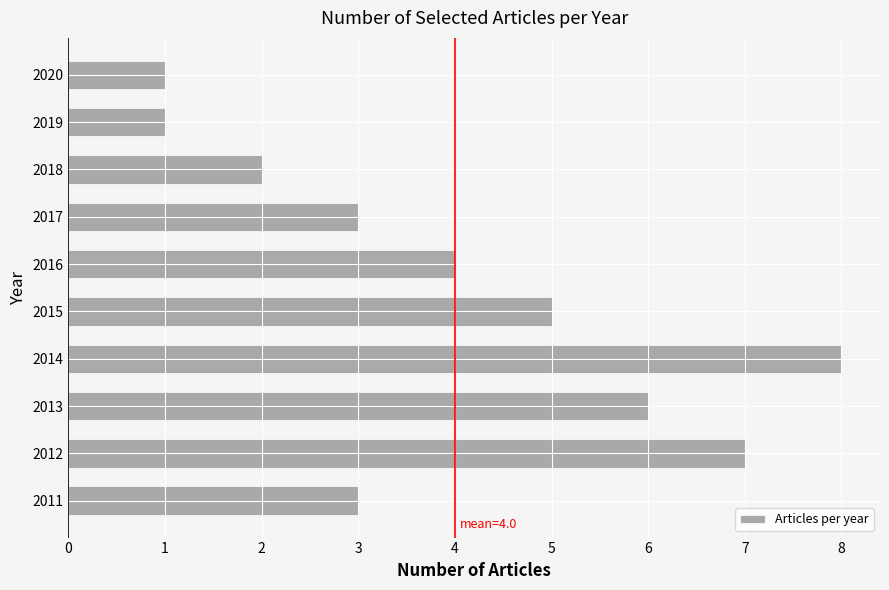

Which category has the highest value across all series?

2014